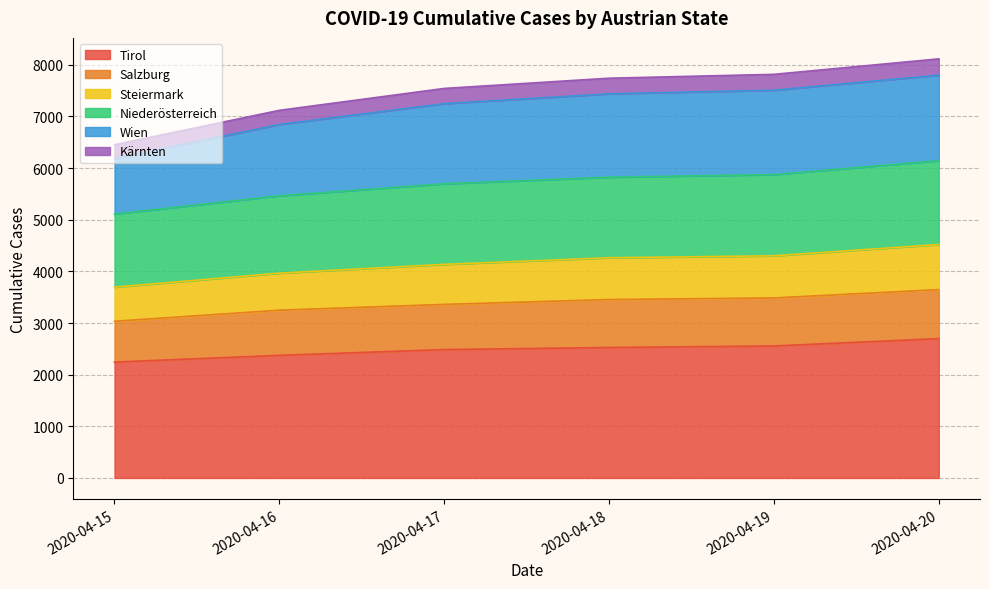

What is the total value across all series at 2020-04-15?

6453